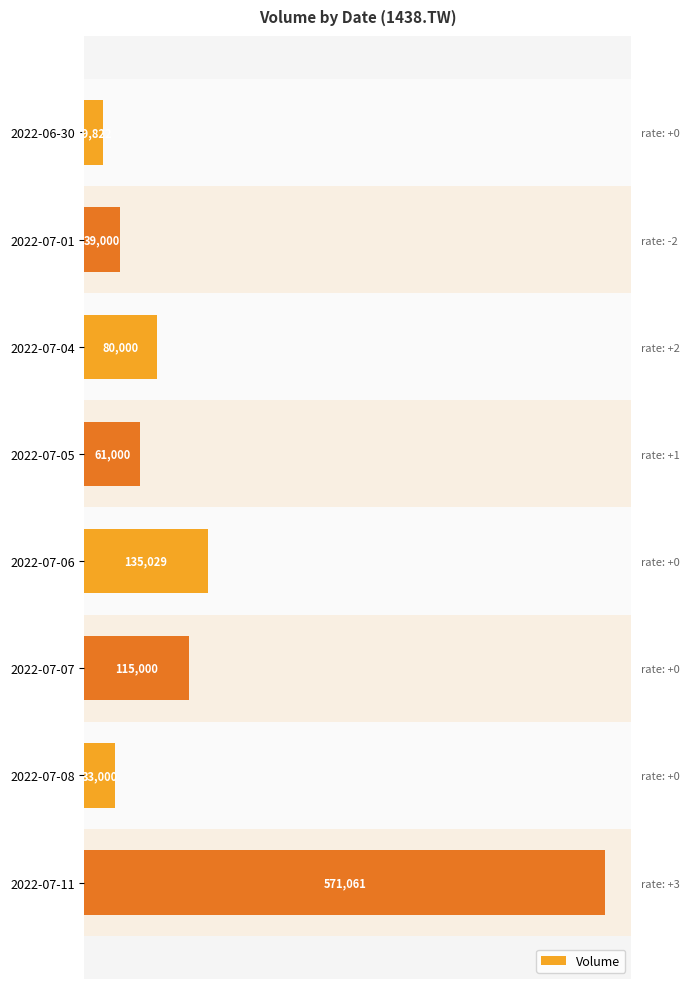

What is the difference between the second highest and second lowest values?

102029